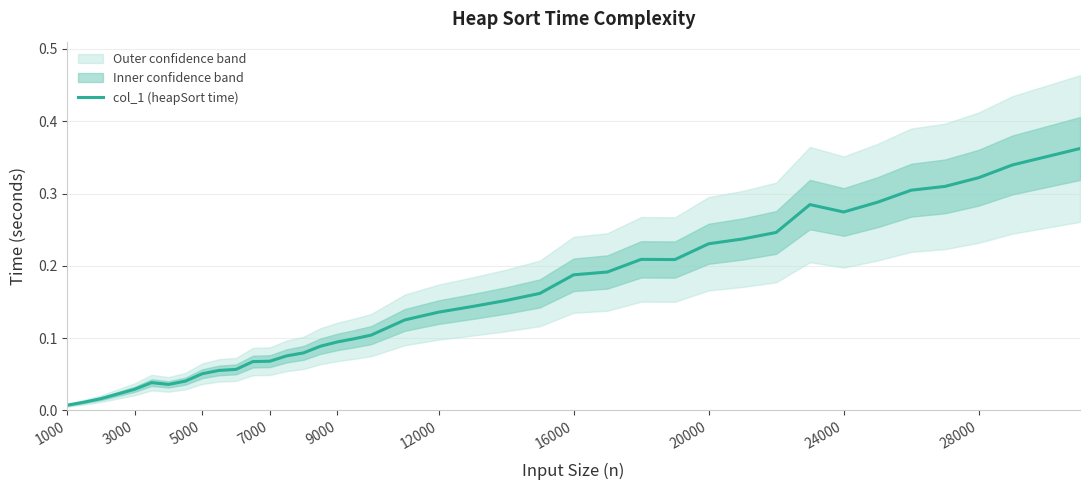

True or false: the data has more than 1 interior local peaks.

True